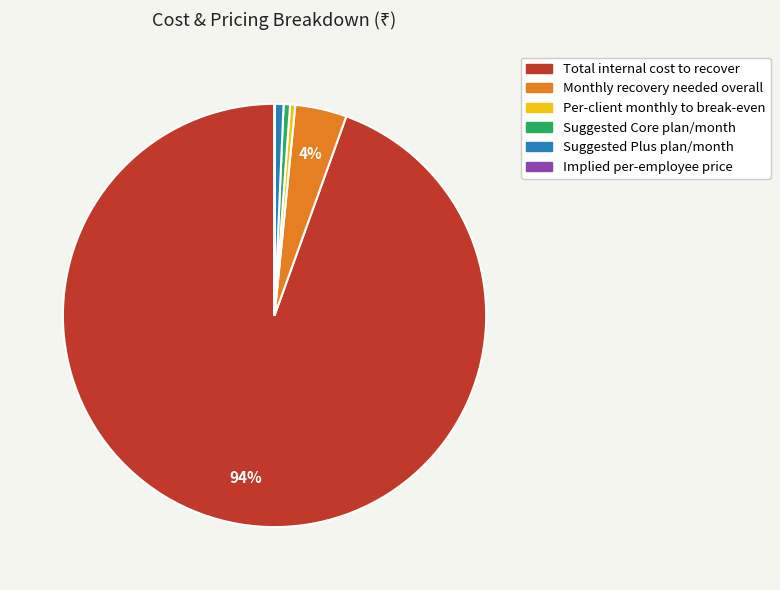

Do Suggested Plus plan/month and Suggested Core plan/month together represent more than half of the pie?

No